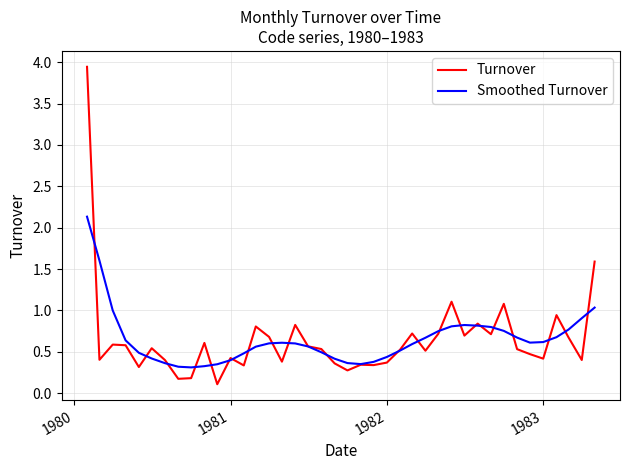

What are all the series names shown in the legend?

Turnover, Smoothed Turnover